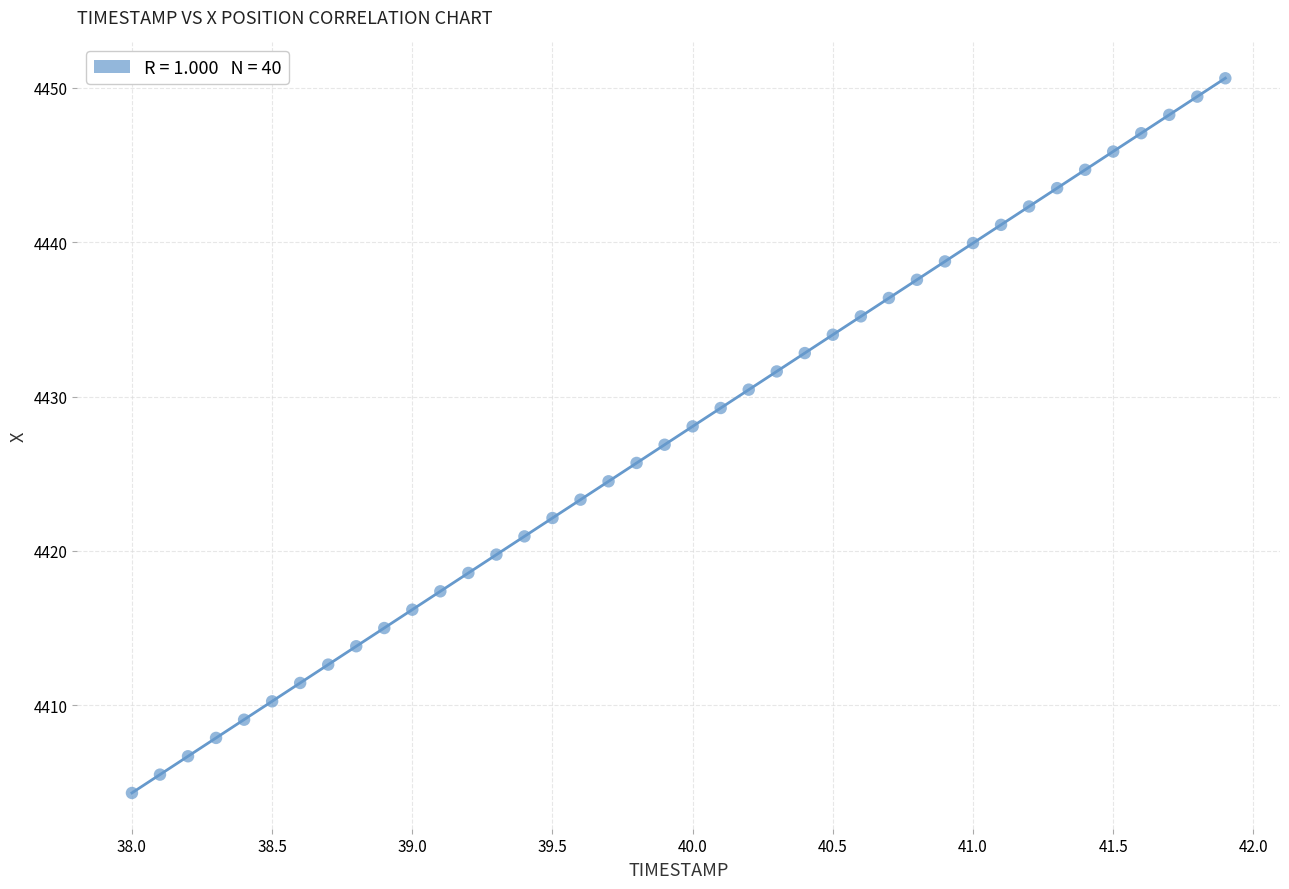

What is the range of X values (max minus min)?

3.9